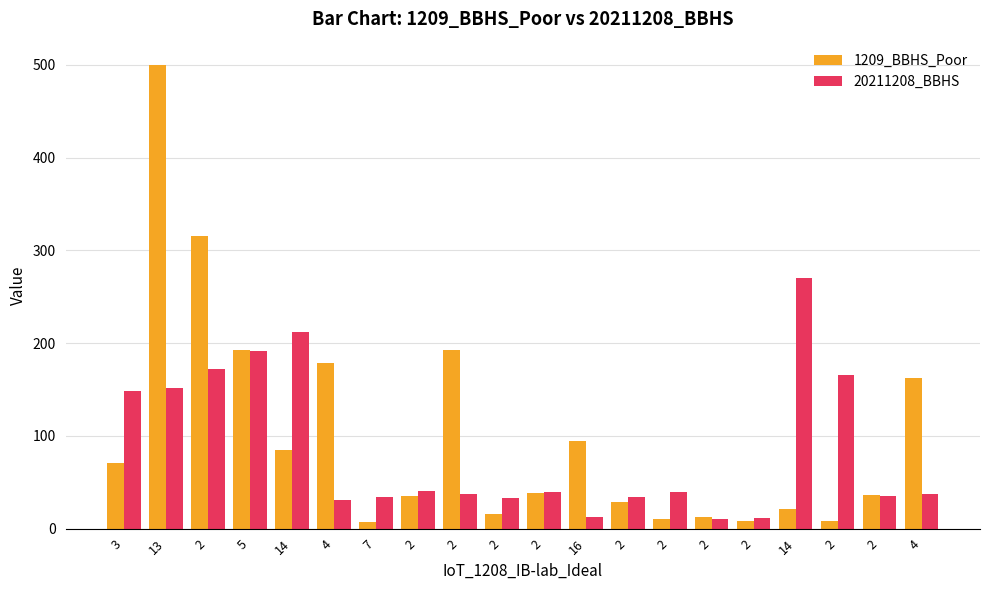

Is it true that 20211208_BBHS equals 18 at 2?

False